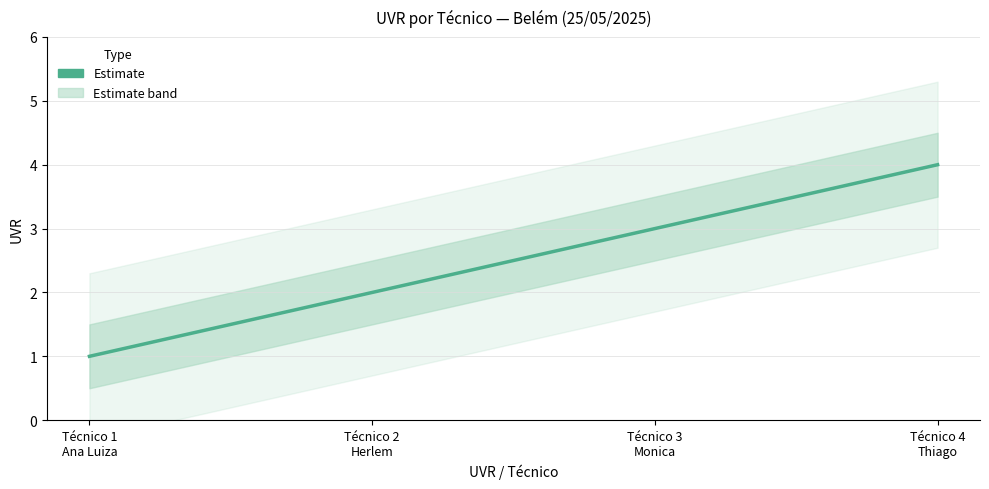

How many values are between 2 and 4?

3